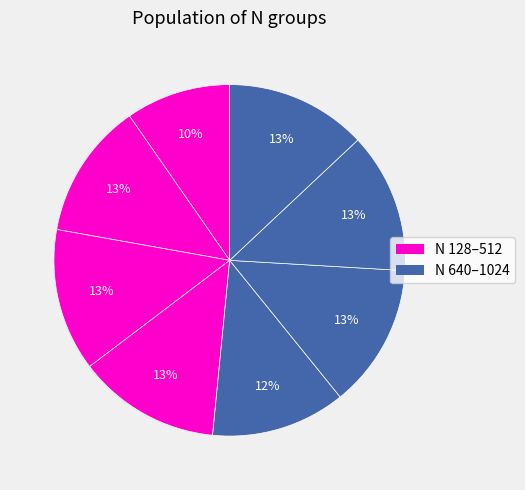

What is the smallest slice in the pie chart?

128